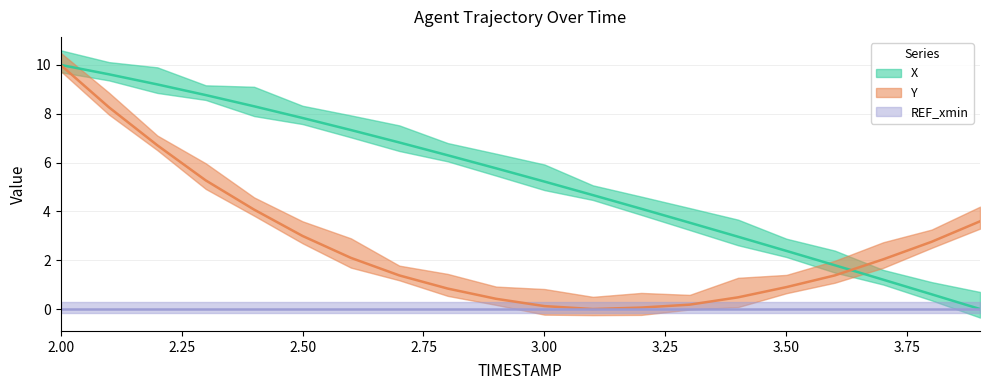

What position from the right is 2.3?

17